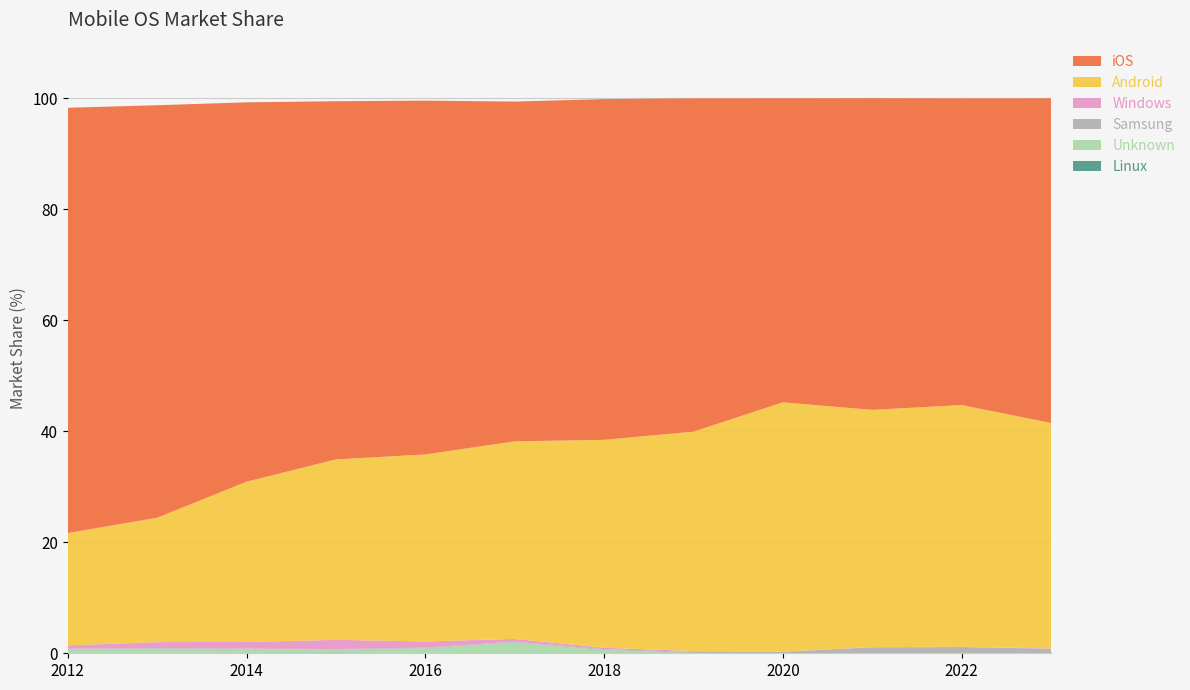

Reading left to right, what are all the values shown in this chart?

Linux: 0.1	0.1	0.1	0.1	0.1	0.0	0.0	0.0	0.0	0.0	0.0	0.0
Unknown: 0.6	0.7	0.6	0.6	0.8	1.9	0.6	0.1	0.0	0.0	0.0	0.0
Samsung: 0.1	0.1	0.1	0.1	0.1	0.1	0.2	0.2	0.2	1.1	1.1	0.8
Windows: 0.6	1.1	1.2	1.7	1.1	0.5	0.3	0.1	0.1	0.0	0.1	0.1
Android: 20.2	22.4	28.9	32.5	33.7	35.6	37.5	39.5	44.9	42.7	43.5	40.6
iOS: 76.6	74.3	68.3	64.5	63.7	61.2	61.4	60.0	54.8	56.1	55.2	58.5